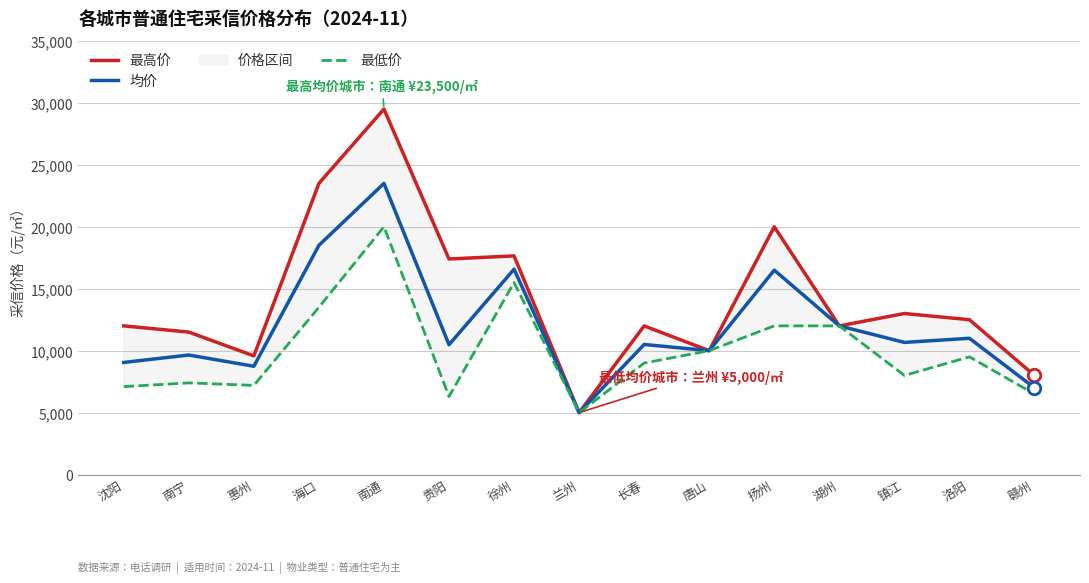

What value does the 均价 series have at 长春?

10500